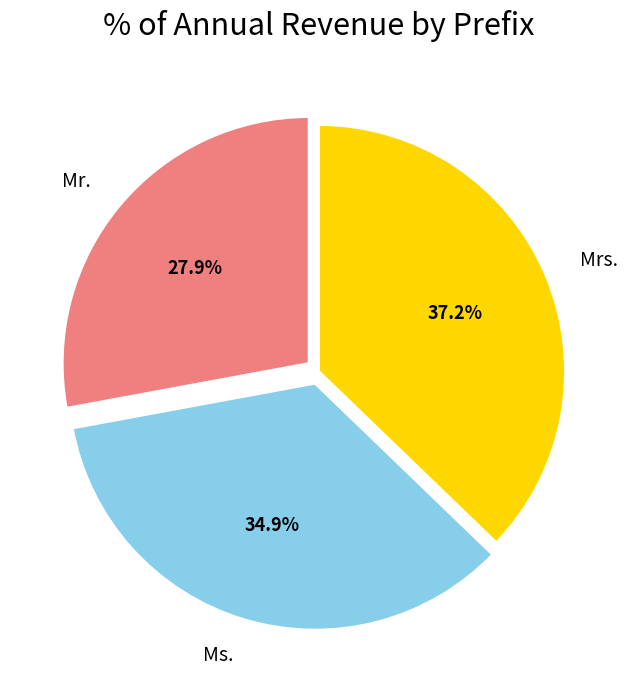

To the nearest percent, what portion does Mr. represent?

28%